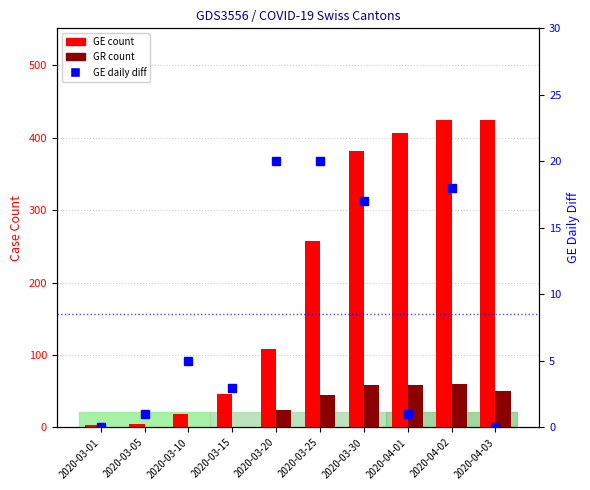

Is the value of GE_diff at 2020-04-03 greater than the value of GR count at 2020-03-20?

No